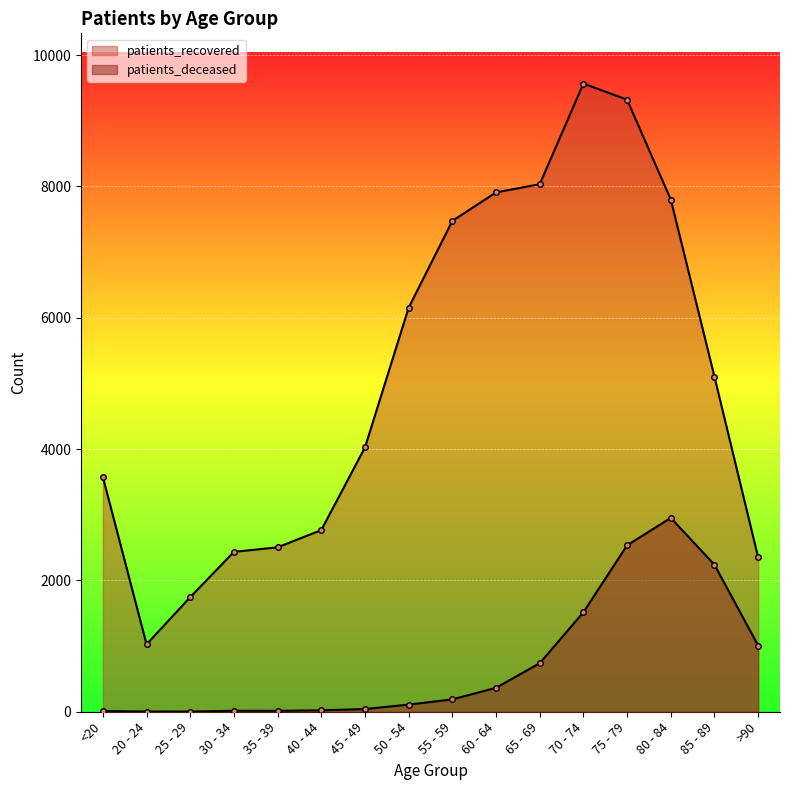

At how many categories does at least one series exceed 6865?

6